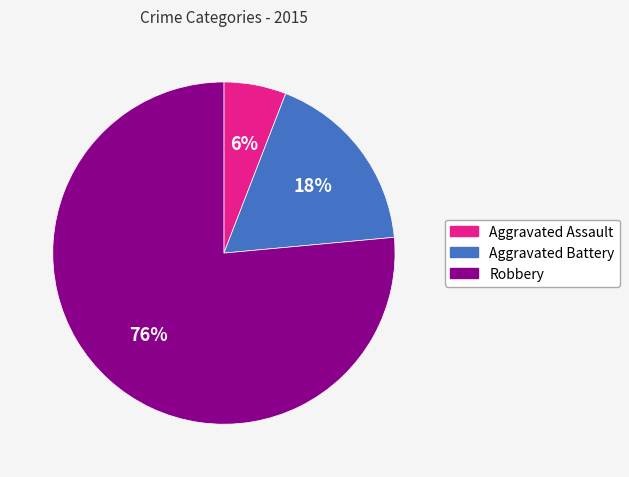

To the nearest percent, what portion does Aggravated Battery represent?

18%